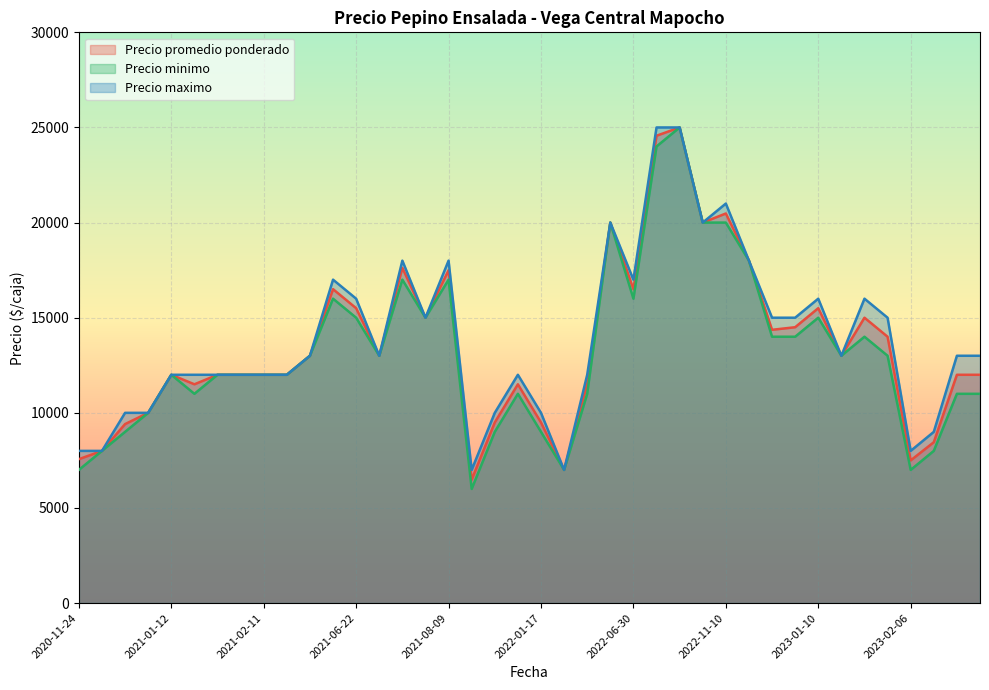

Which category has the lowest value in the Precio promedio ponderado series?

2021-11-26